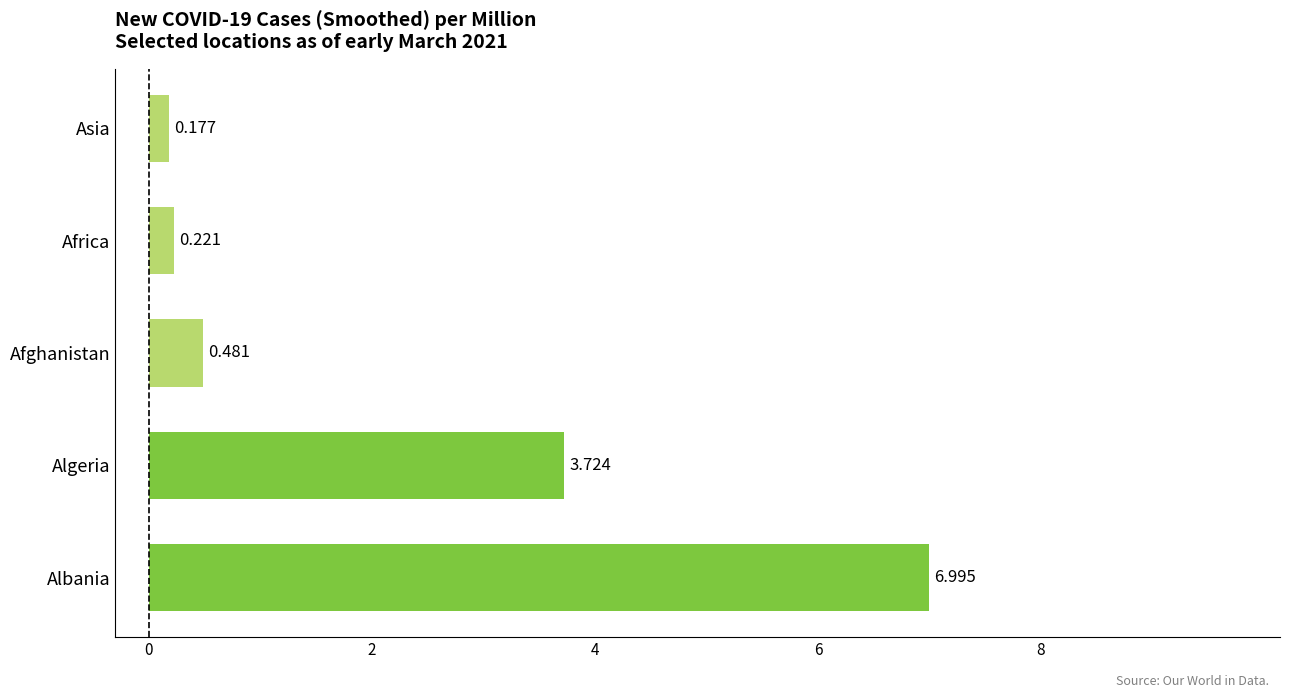

At which category does the chart reach its peak across all series?

Albania